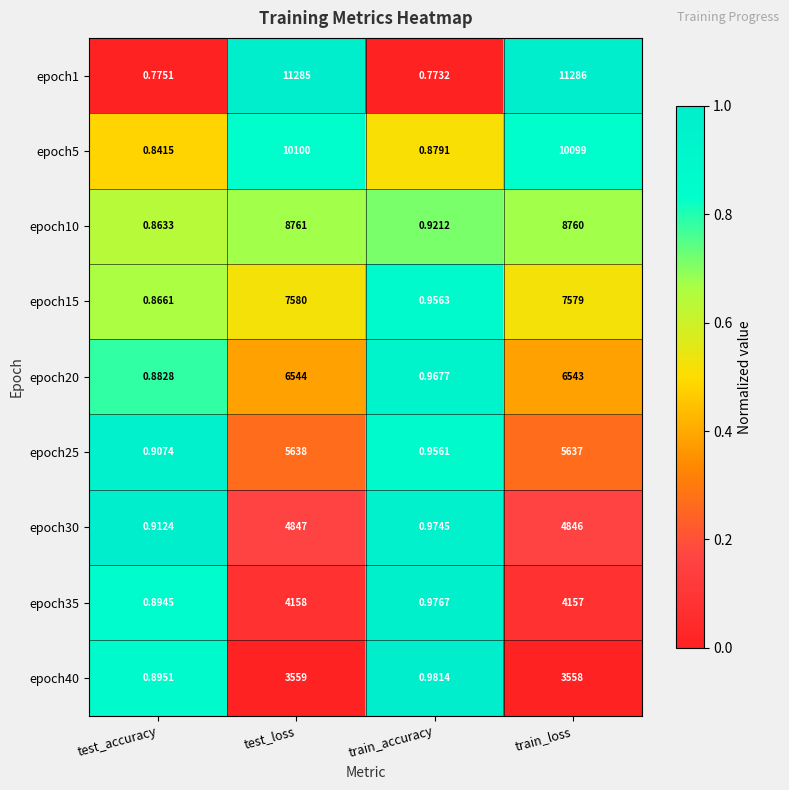

Which category has the highest value across all series?

train_loss